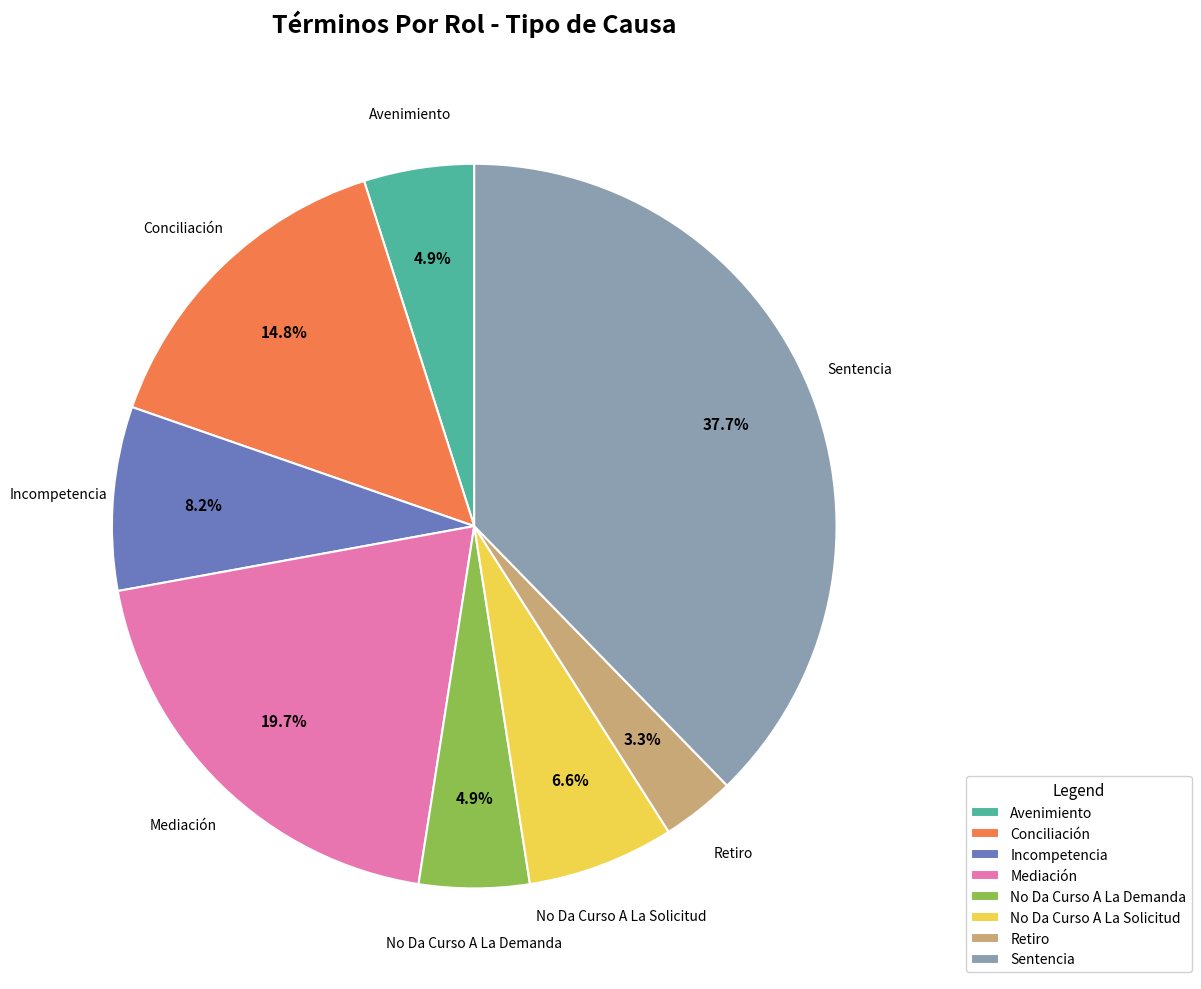

Do Mediación and Conciliación together represent more than half of the pie?

No